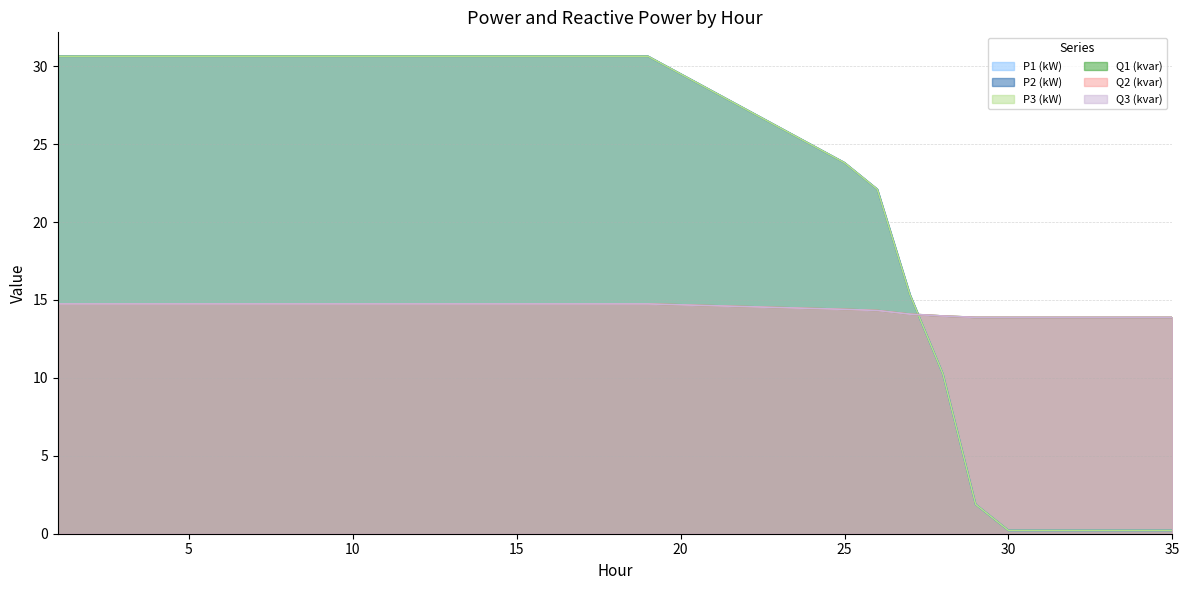

True or false: Q3 (kvar) has more than 0 interior local peaks.

False